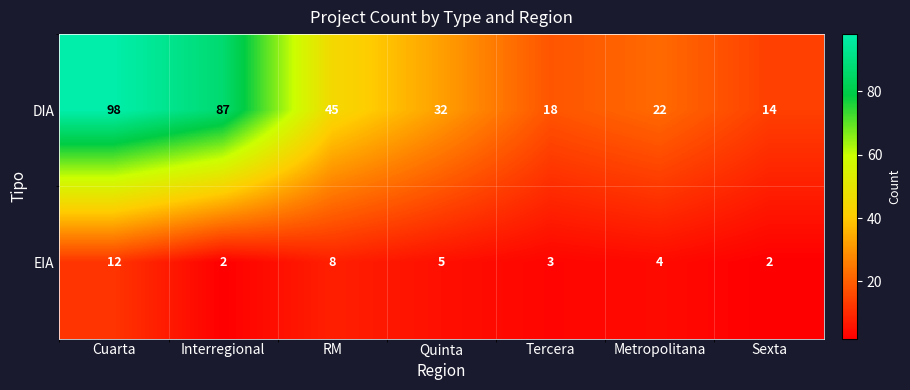

What is the total value across all series at Tercera?

21